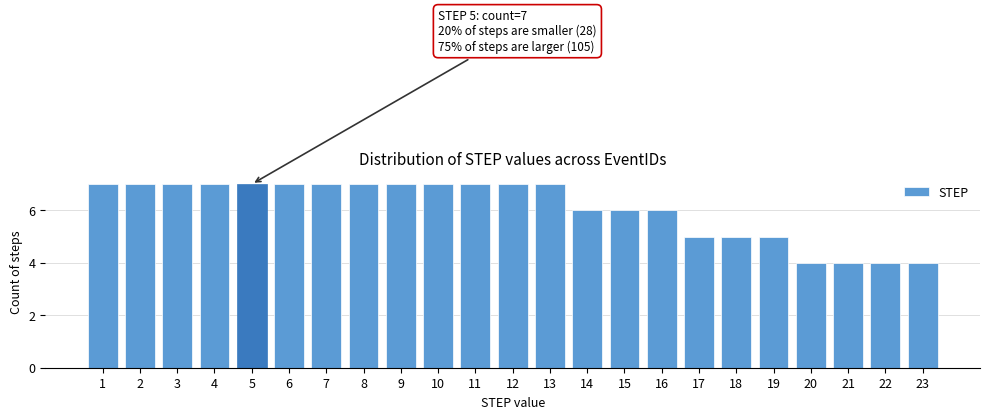

Reading left to right, extract all data points from this chart.

7	7	7	7	7	7	7	7	7	7	7	7	7	6	6	6	5	5	5	4	4	4	4